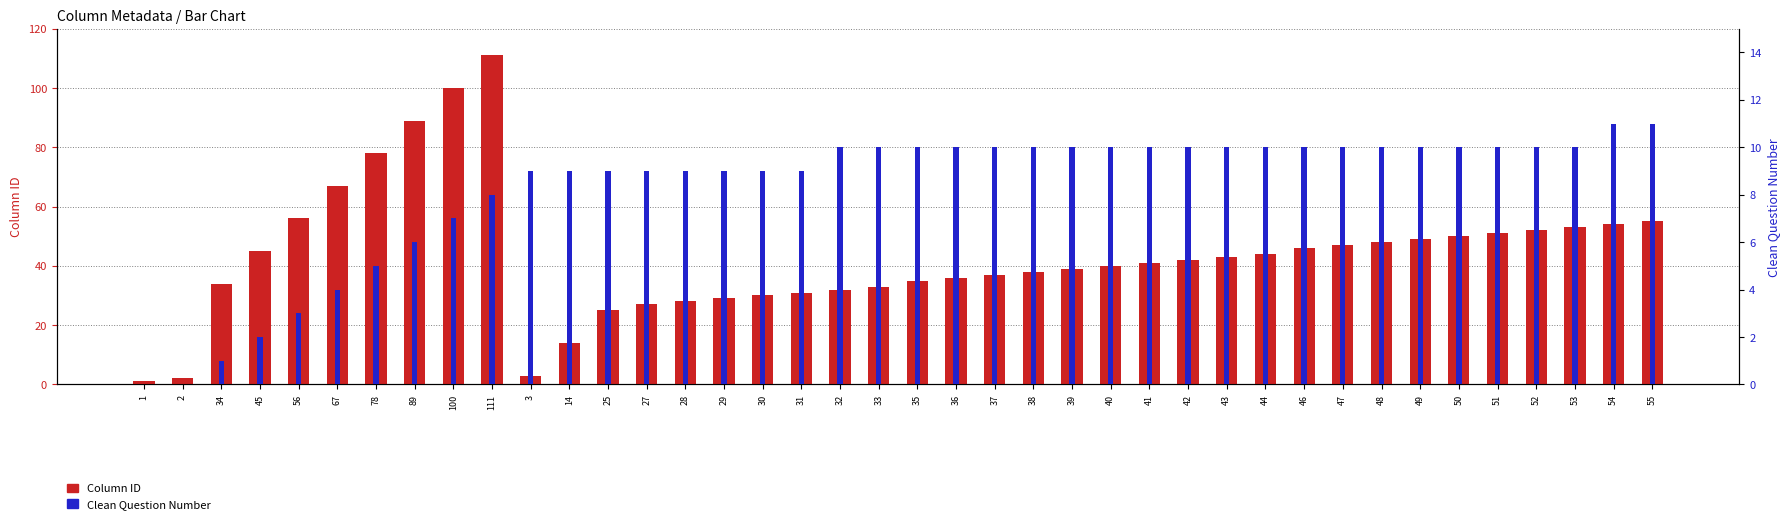

Read the Column ID value at 35, to the nearest 10.

40